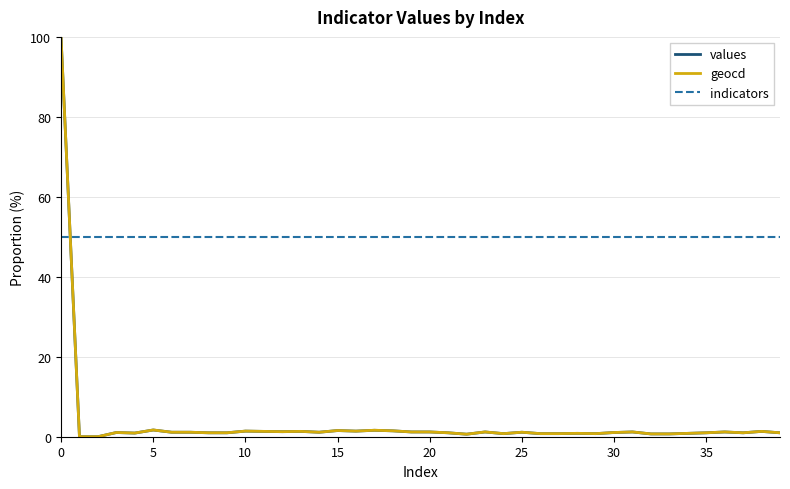

What are all the series names shown in the legend?

values, geocd, indicators